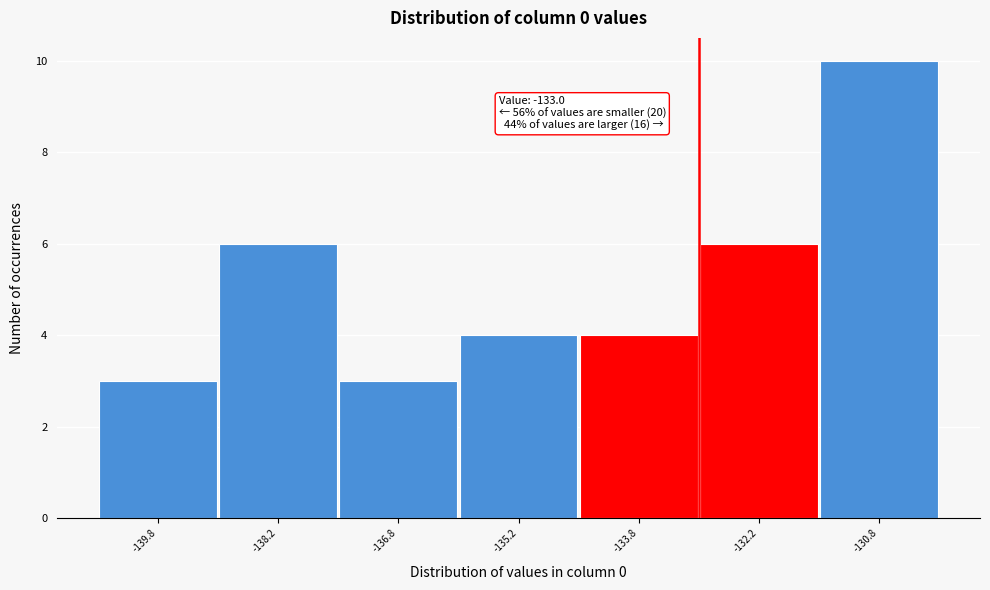

Which range on the x-axis has the tallest bar?

-131.5 to -130.0